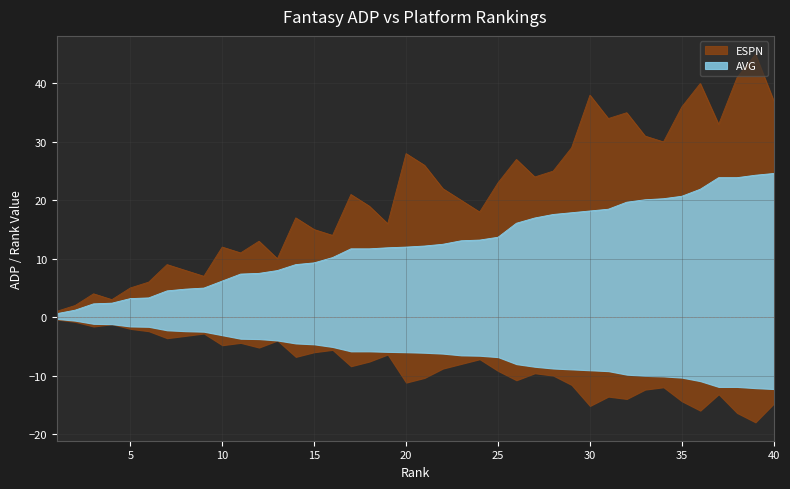

What are all the series names shown in the legend?

ESPN, AVG